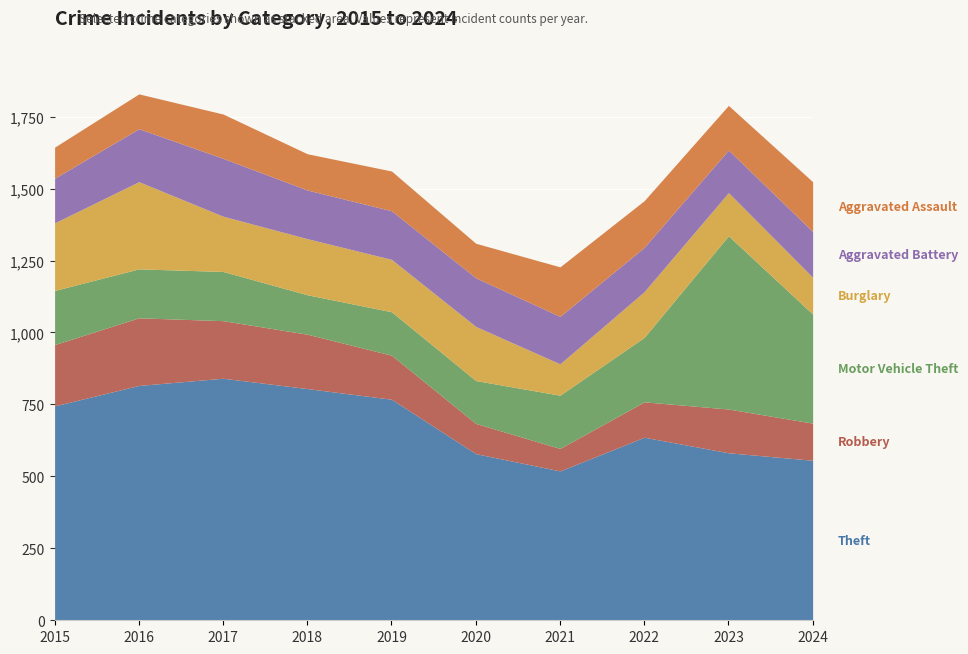

What is the difference between the maximum and minimum values in the Motor Vehicle Theft series?

465